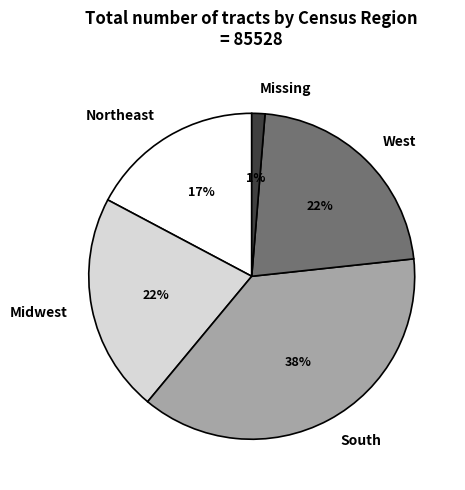

Combined, do West and Missing account for over 50%?

No